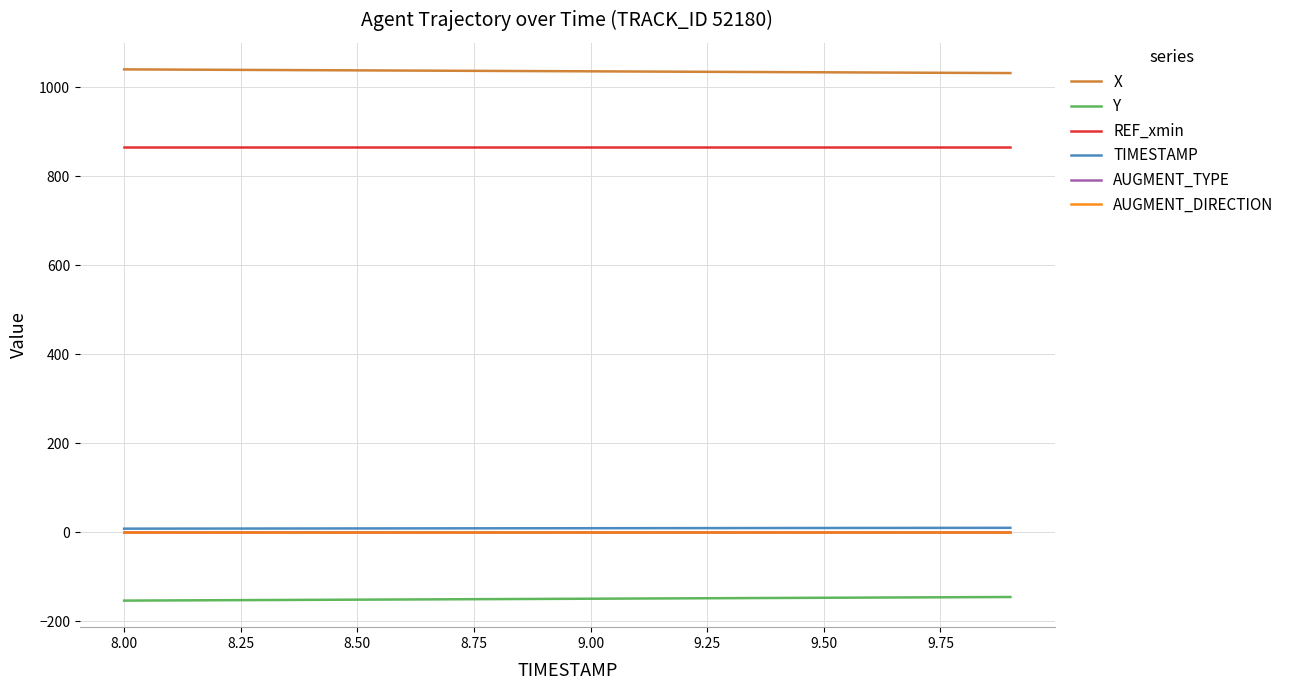

What are all the series names shown in the legend?

X, Y, REF_xmin, TIMESTAMP, AUGMENT_TYPE, AUGMENT_DIRECTION